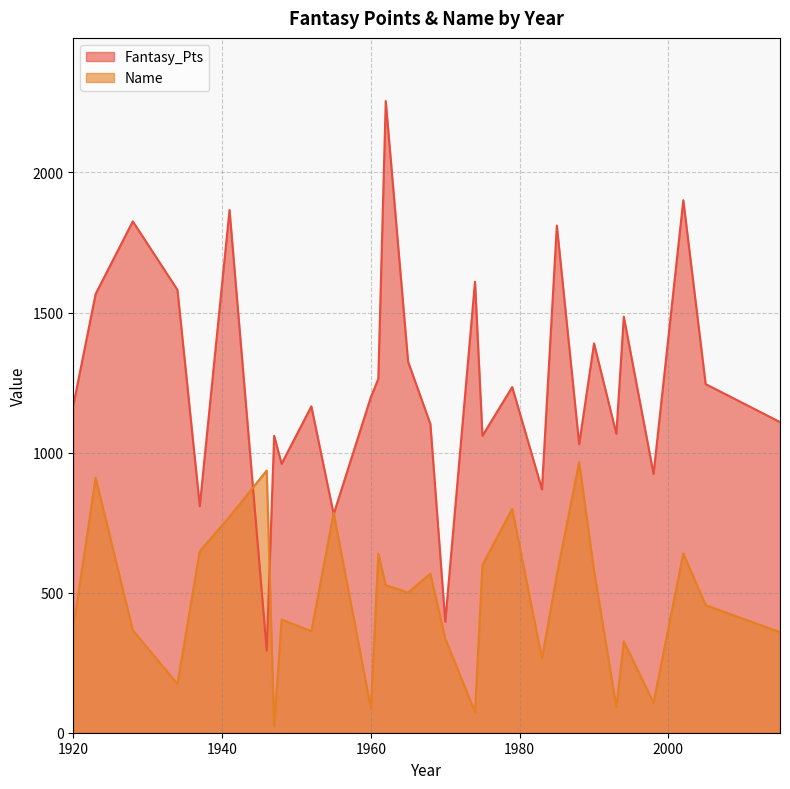

True or false: Fantasy_Pts has a value of 1091 at 2015.

False